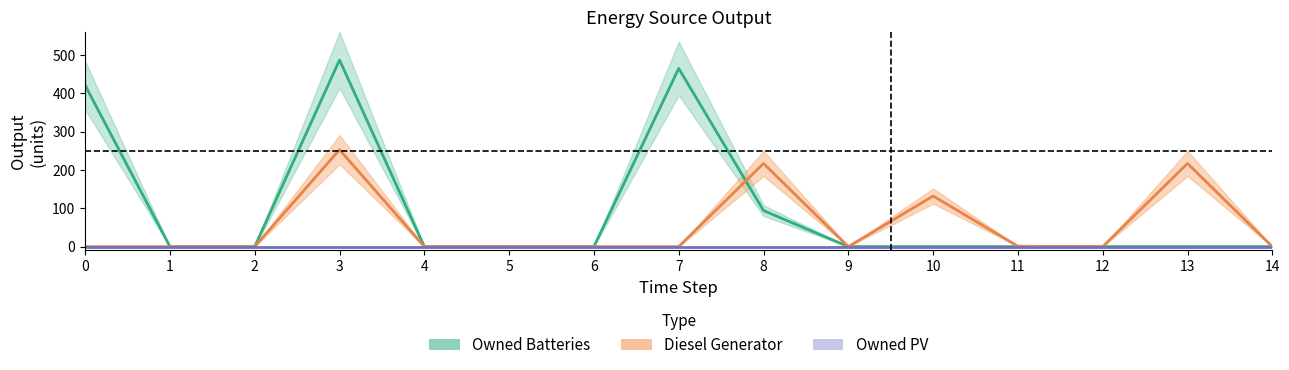

Reading left to right, what are all the values shown in this chart?

Owned Batteries: 0=421	1=0	2=0	3=487	4=0	5=0	6=0	7=465	8=94	9=0	10=0	11=0	12=0	13=0	14=0
Diesel Generator: 0=0	1=0	2=0	3=253	4=0	5=0	6=0	7=0	8=217	9=0	10=132	11=1	12=0	13=217	14=0
Owned PV: 0=0	1=0	2=0	3=0	4=0	5=0	6=0	7=0	8=0	9=0	10=0	11=0	12=0	13=0	14=0